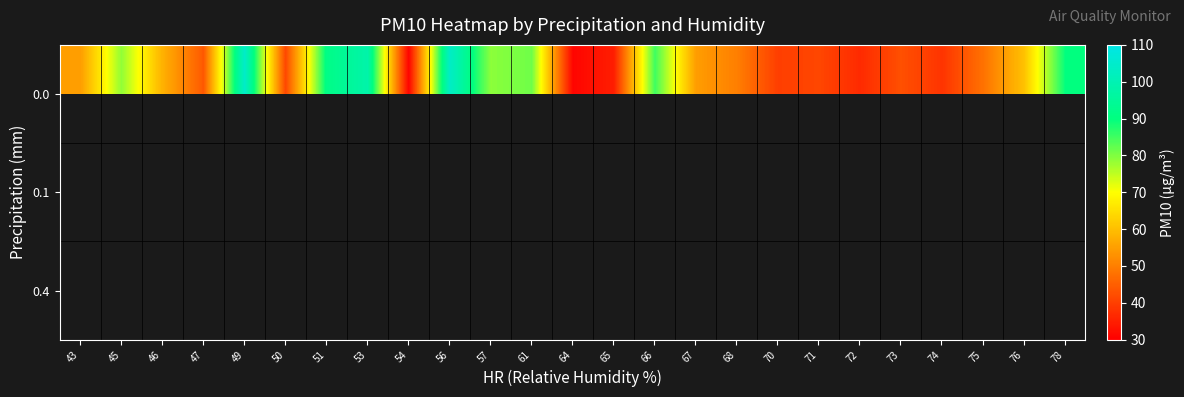

What is the sum of the 0.0 values at 70 and 49?

144.3